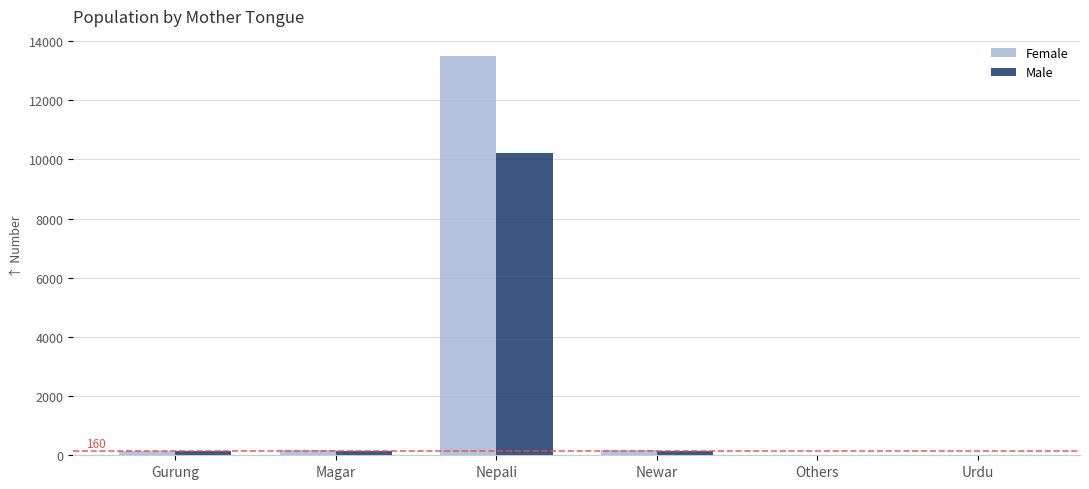

What is the highest value of the Female series?

13497